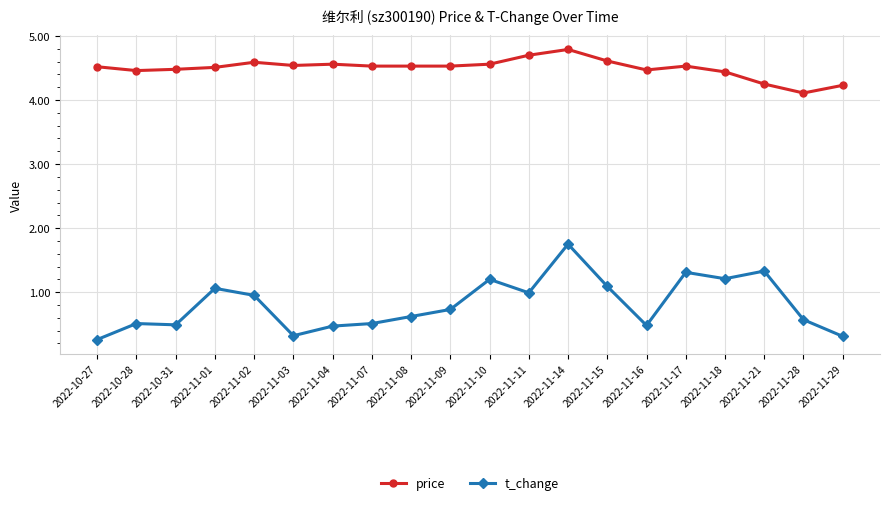

True or false: price and t_change intersect in this chart.

False